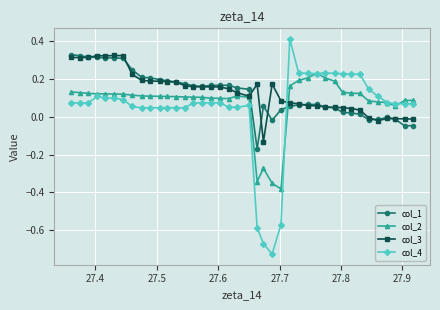

True or false: col_4 has more than 1 interior local peaks.

True